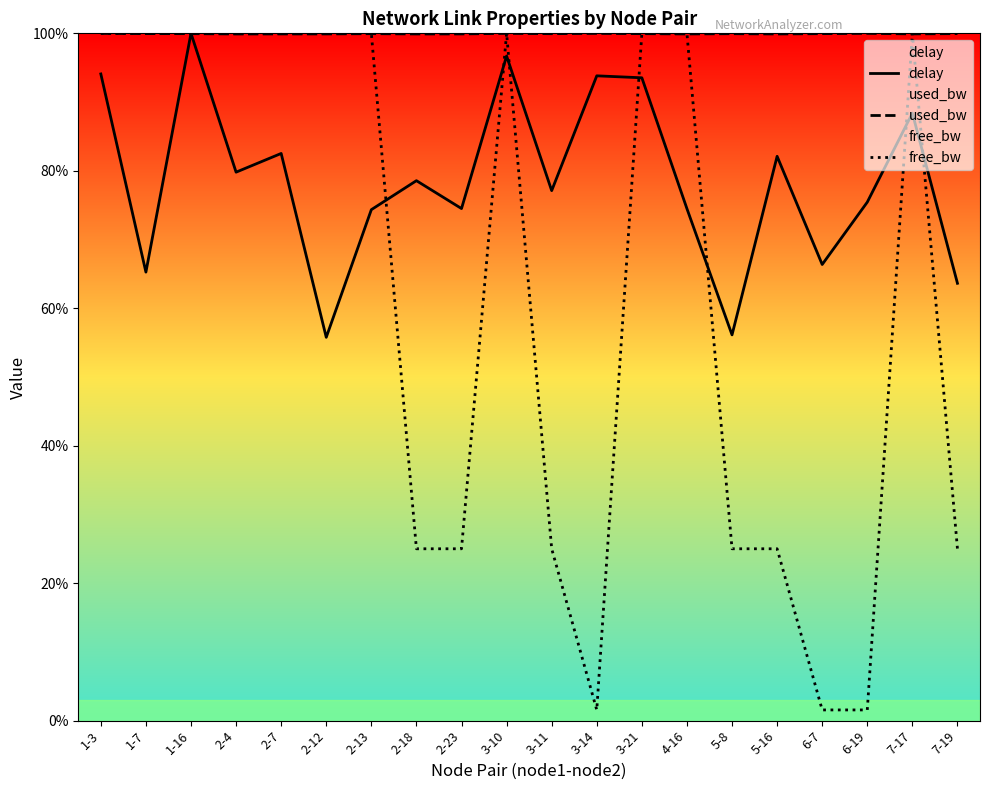

Reading right to left, extract all data points from this chart.

delay: 63.6	88.4	75.4	66.4	82.1	56.1	74.5	93.5	93.8	77.1	96.7	74.5	78.6	74.3	55.8	82.5	79.8	100.0	65.3	94.1
used_bw: 100.0	99.9	100.0	100.0	99.9	100.0	99.9	100.0	100.0	100.0	100.0	99.9	99.9	100.0	99.9	99.9	99.9	100.0	100.0	100.0
free_bw: 25.0	100.0	1.5	1.5	25.0	25.0	100.0	100.0	1.5	25.0	100.0	25.0	25.0	100.0	100.0	100.0	100.0	100.0	100.0	100.0